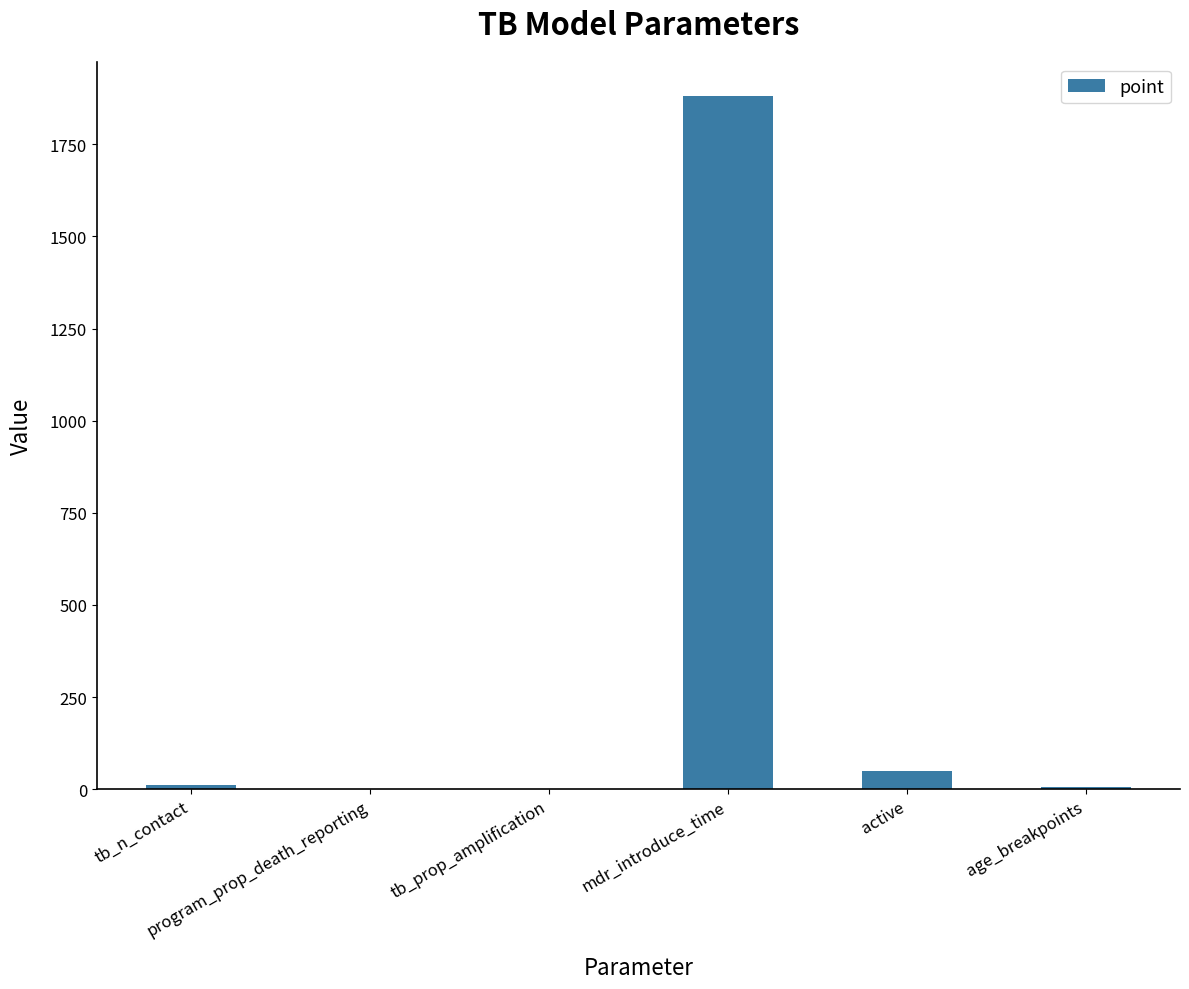

What is the sum of all values?

1947.9